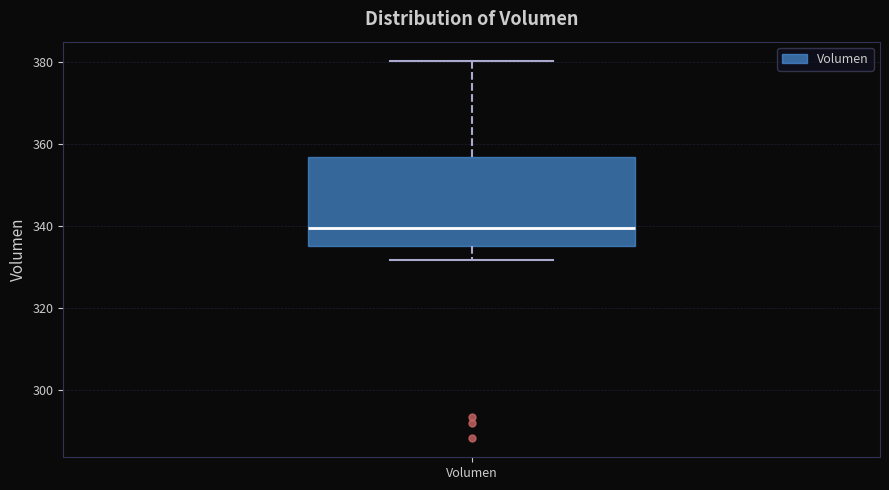

Transcribe this box plot: give where the median line is, the range the box spans, and where the two whiskers end, as read against the y-axis. The values are not printed on the chart, so give them approximately, as read against the axis.

median 340, box 336 to 356, whiskers 332 to 380